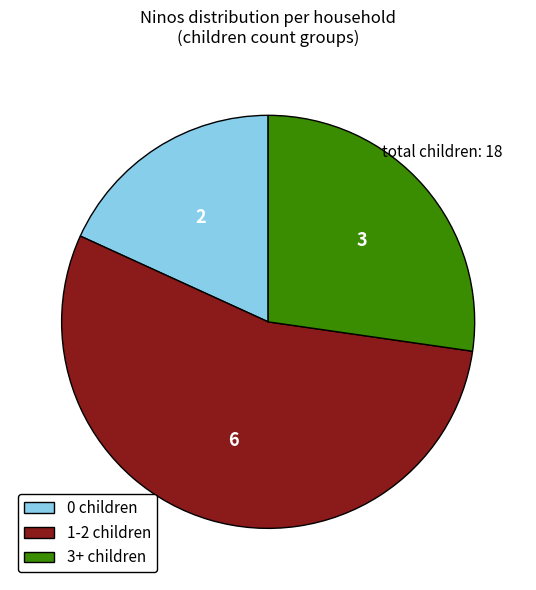

Which category has the smallest portion of the pie?

0 children